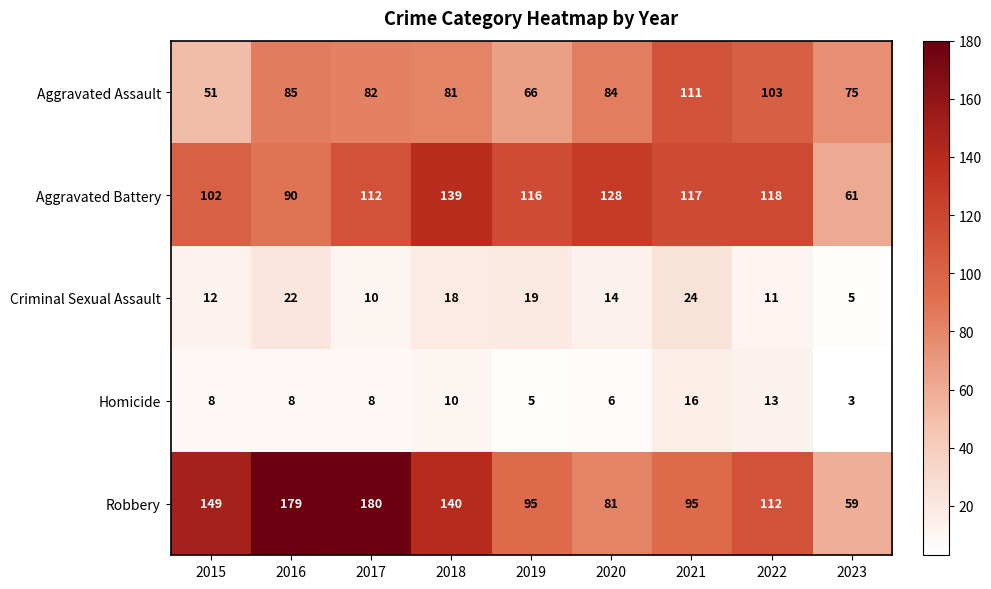

Is the value of Aggravated Battery at 2021 greater than the value of Aggravated Assault at 2022?

Yes